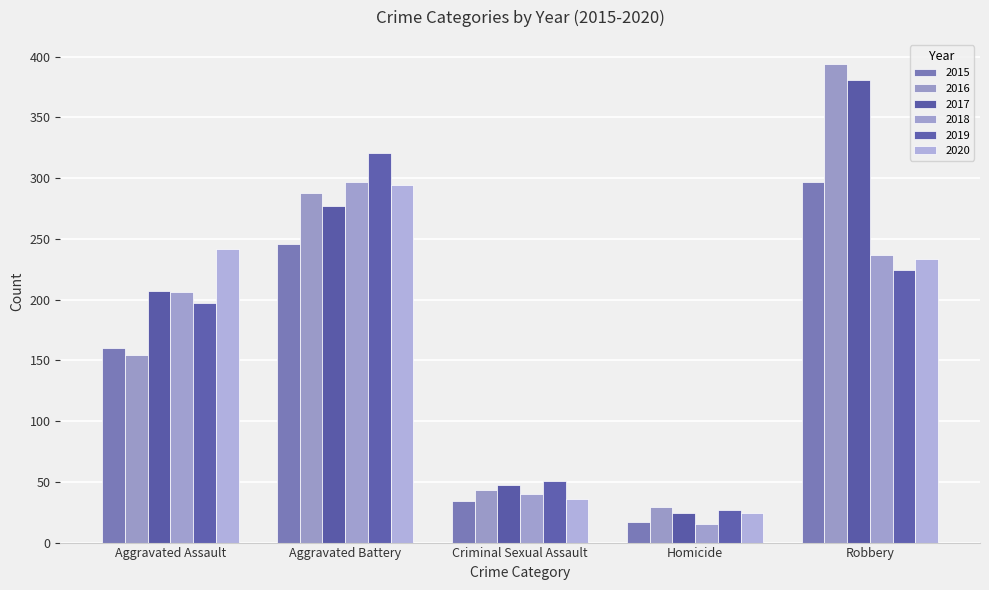

How many bars are there in each group?

6